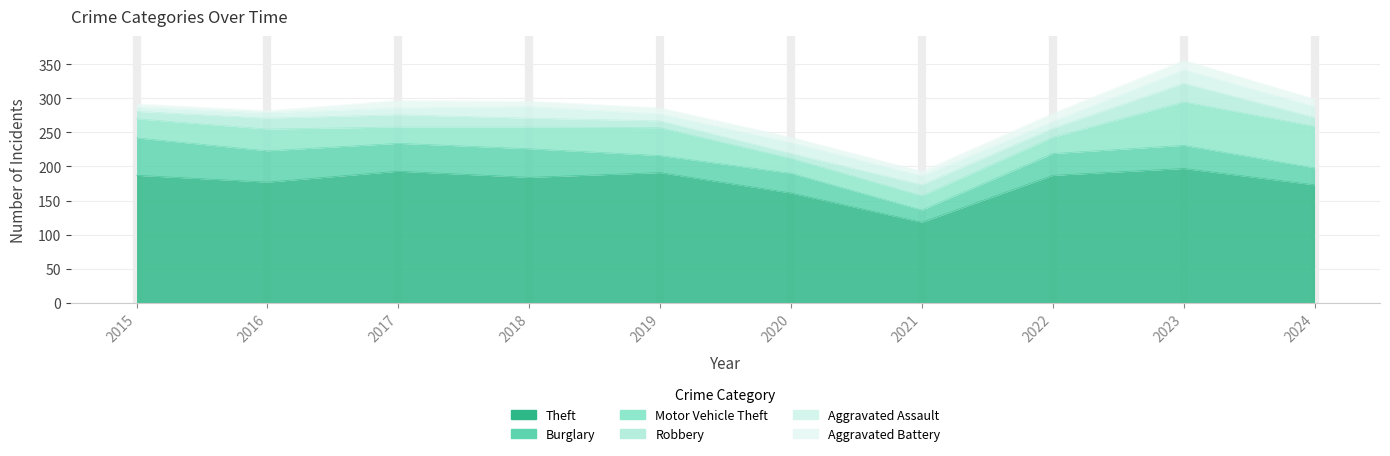

Reading left to right, list all the values displayed in this chart.

Theft: 2015=187	2016=177	2017=193	2018=184	2019=191	2020=161	2021=118	2022=187	2023=197	2024=173
Burglary: 2015=55	2016=46	2017=41	2018=42	2019=25	2020=29	2021=18	2022=32	2023=34	2024=25
Motor Vehicle Theft: 2015=28	2016=32	2017=24	2018=32	2019=41	2020=22	2021=21	2022=24	2023=64	2024=61
Robbery: 2015=11	2016=16	2017=18	2018=13	2019=10	2020=7	2021=16	2022=13	2023=27	2024=13
Aggravated Assault: 2015=6	2016=8	2017=10	2018=17	2019=10	2020=16	2021=13	2022=10	2023=20	2024=16
Aggravated Battery: 2015=5	2016=3	2017=11	2018=8	2019=9	2020=8	2021=7	2022=12	2023=14	2024=11